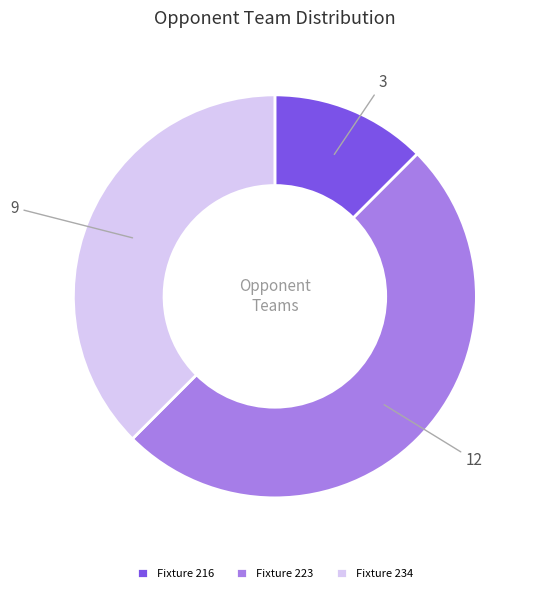

How many segments does this pie chart have?

3